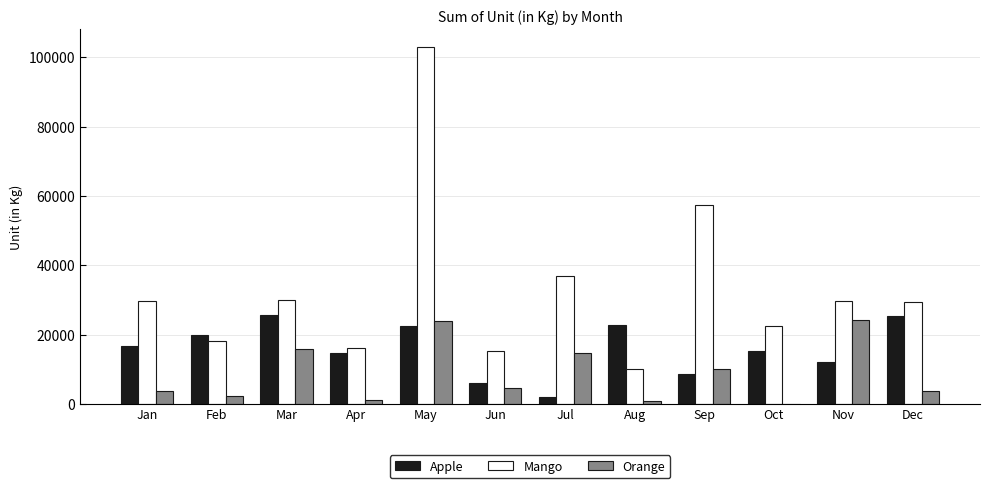

Count the number of data series in this chart.

3